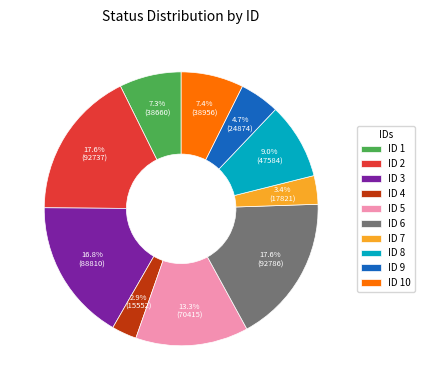

What percentage is NOT represented by ID 6?

82.4%